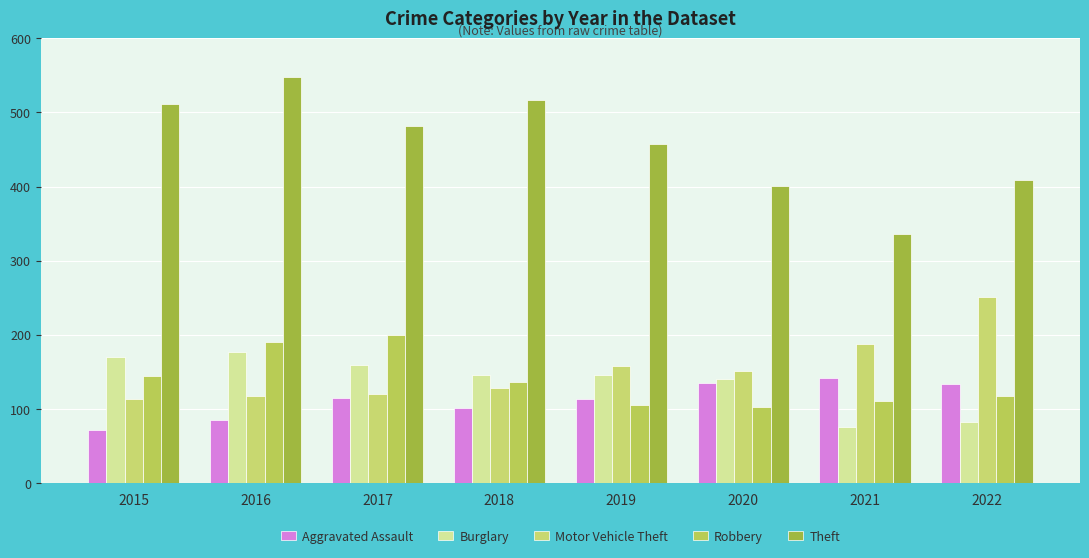

How many distinct data groups are displayed?

5